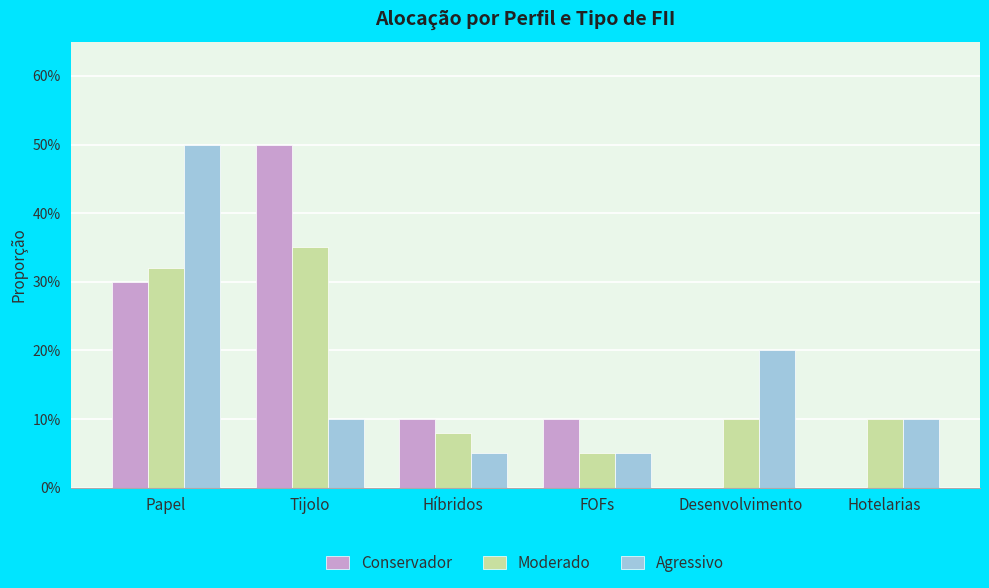

At which label does Moderado reach its minimum?

FOFs